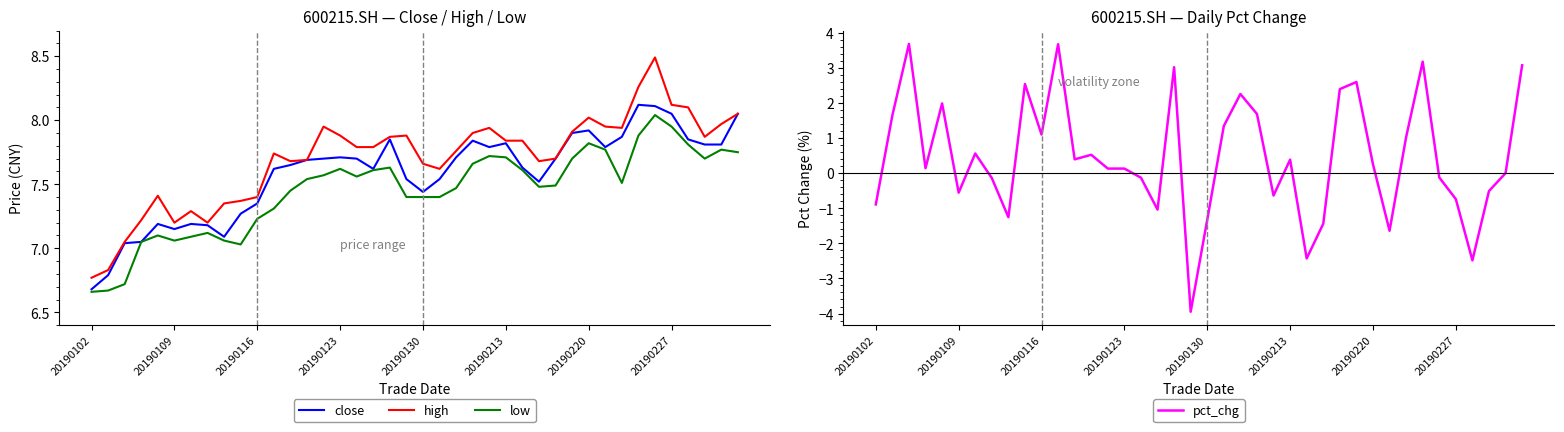

What is the average value of the high series?

7.7